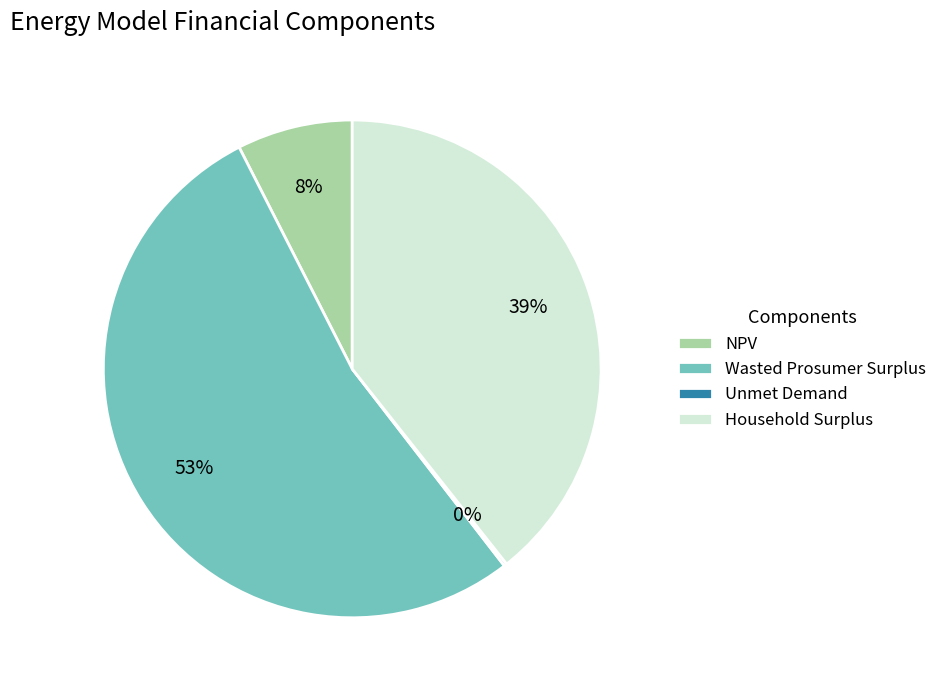

Is the sum of Household Surplus and NPV greater than half?

No